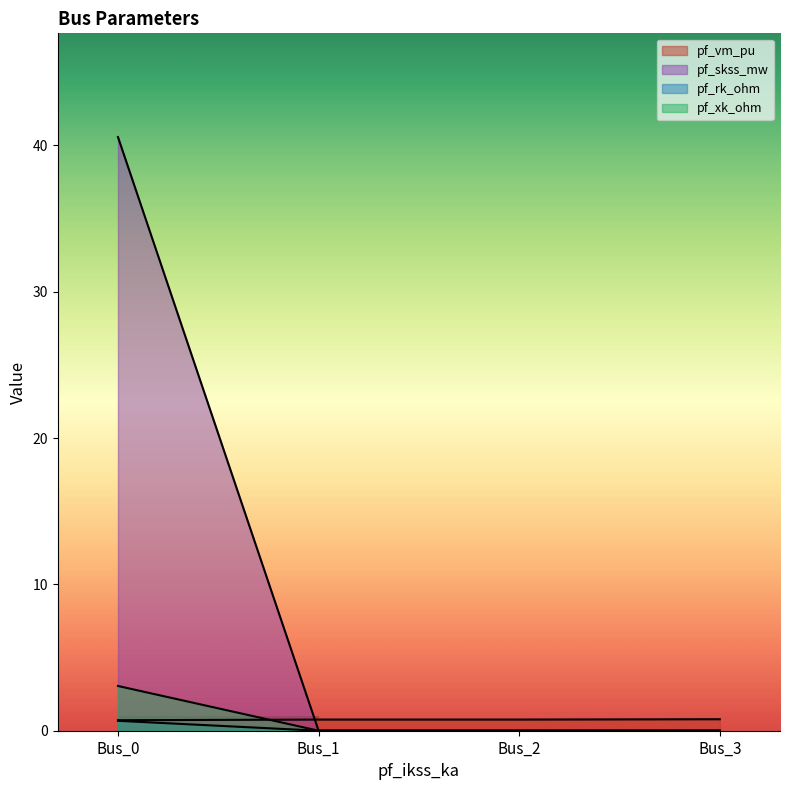

Rank the series at Bus_2 from highest to lowest value.

pf_vm_pu, pf_skss_mw, pf_rk_ohm, pf_xk_ohm